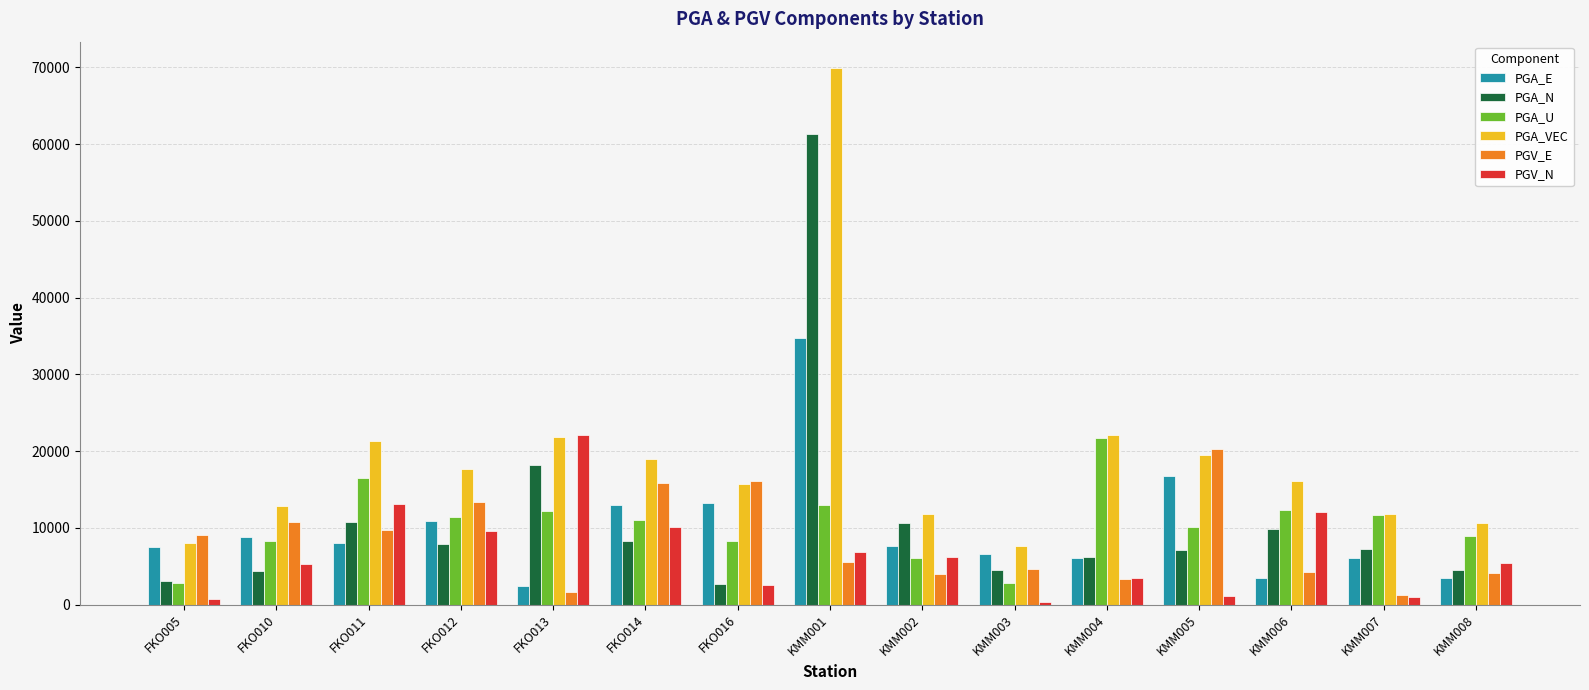

What is the difference between the maximum and second lowest values in the PGA_VEC series?

61859.3